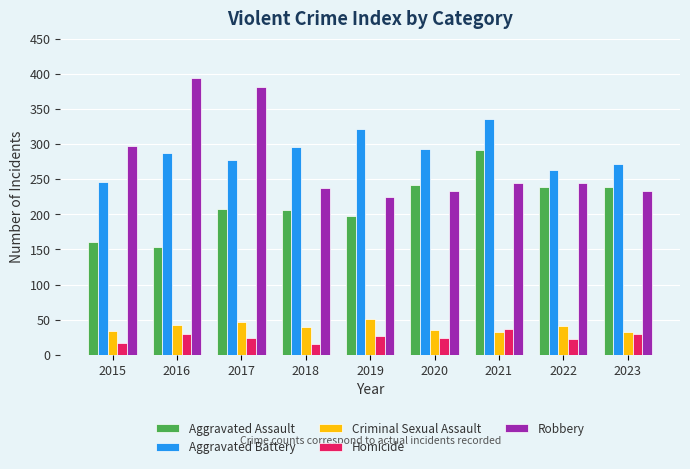

How many distinct data groups are displayed?

5